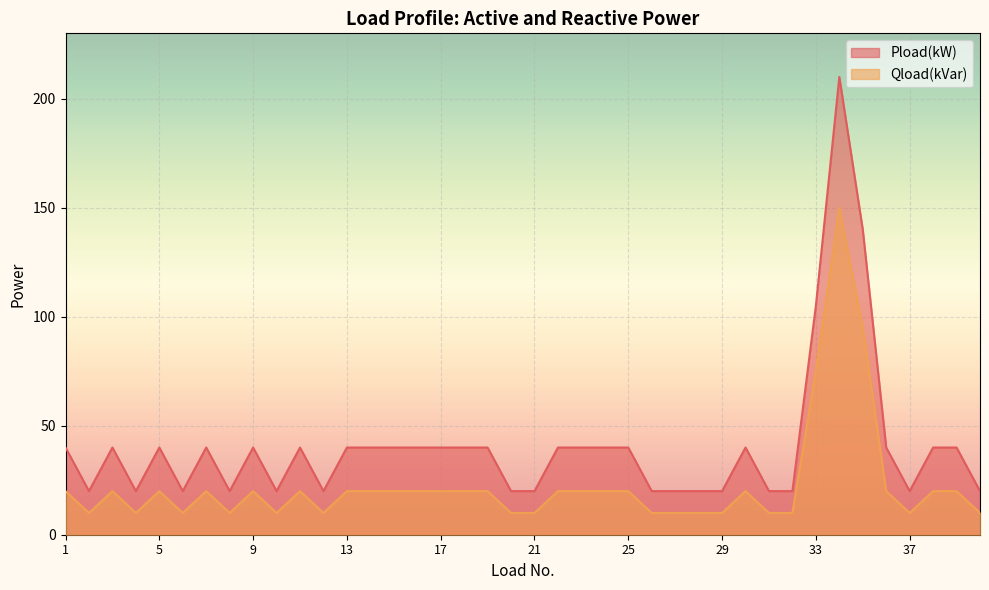

True or false: Pload(kW) and Qload(kVar) cross at least once.

False